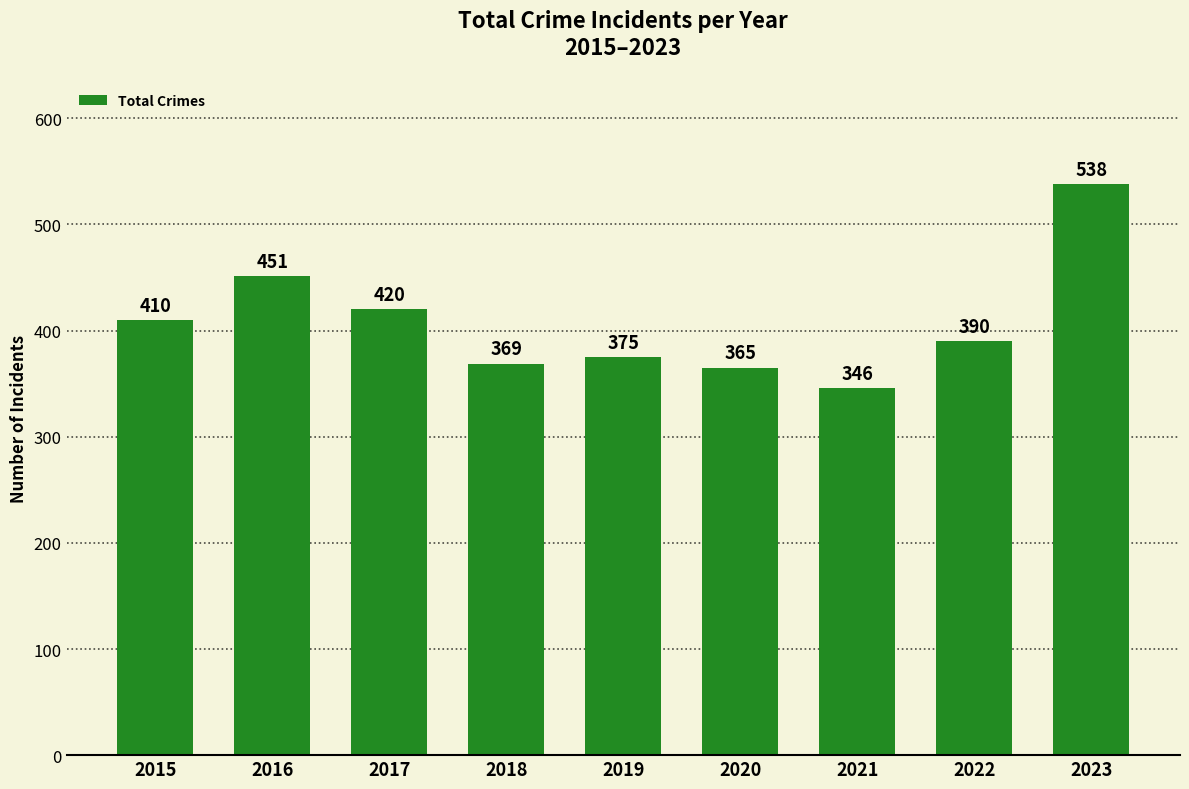

Approximately how many times larger is the value at 2017 compared to 2016?

0.9